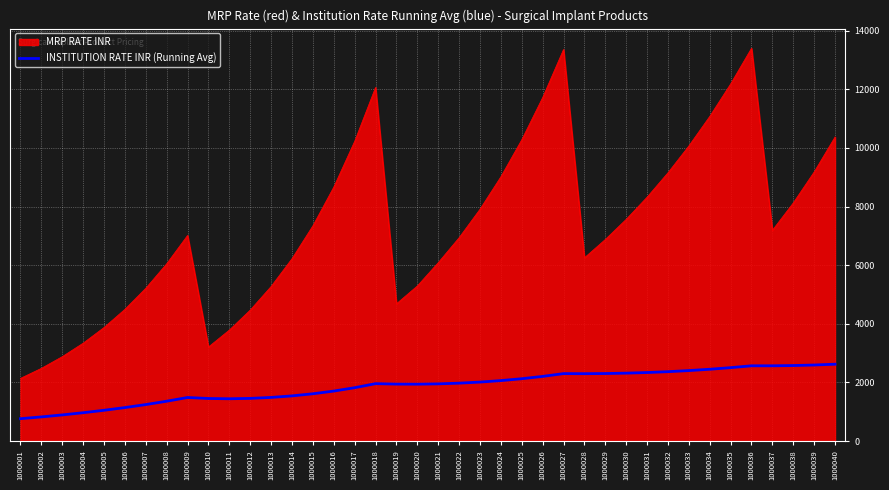

True or false: MRP RATE INR and INSTITUTION RATE INR (Running Avg) cross at least once.

False